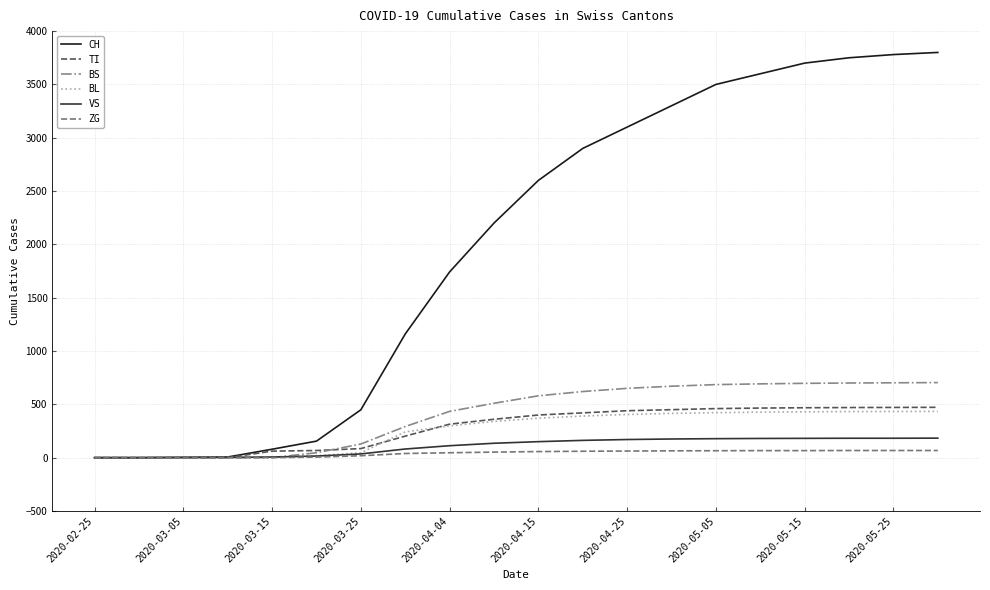

What is the maximum value shown in the chart?

3800